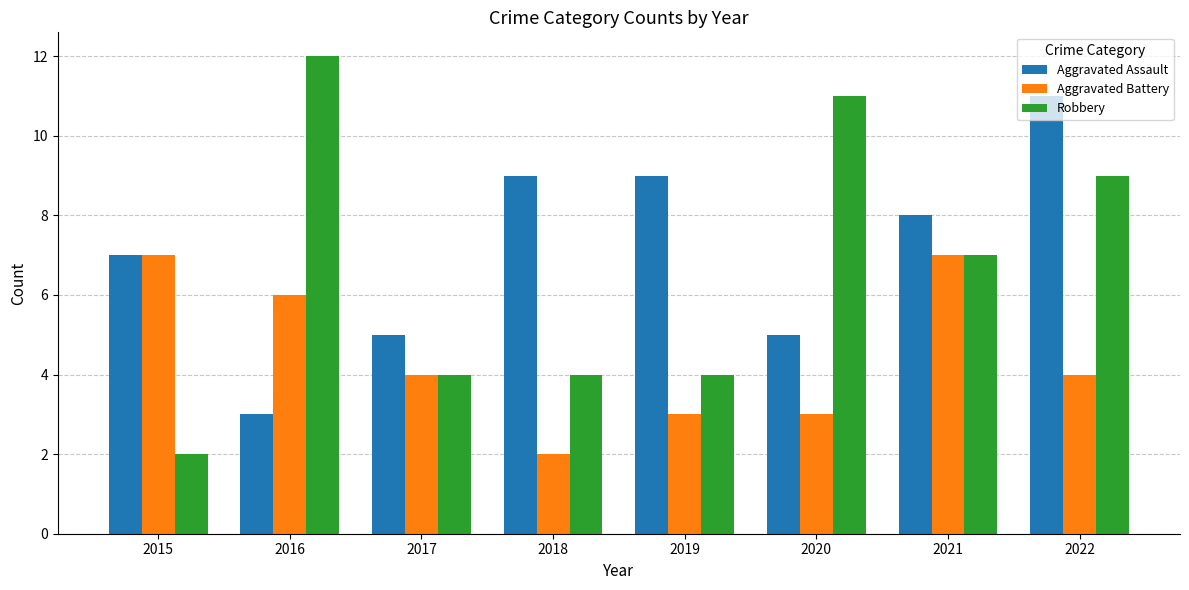

Count the Aggravated Assault values in the range 5 to 9.

6